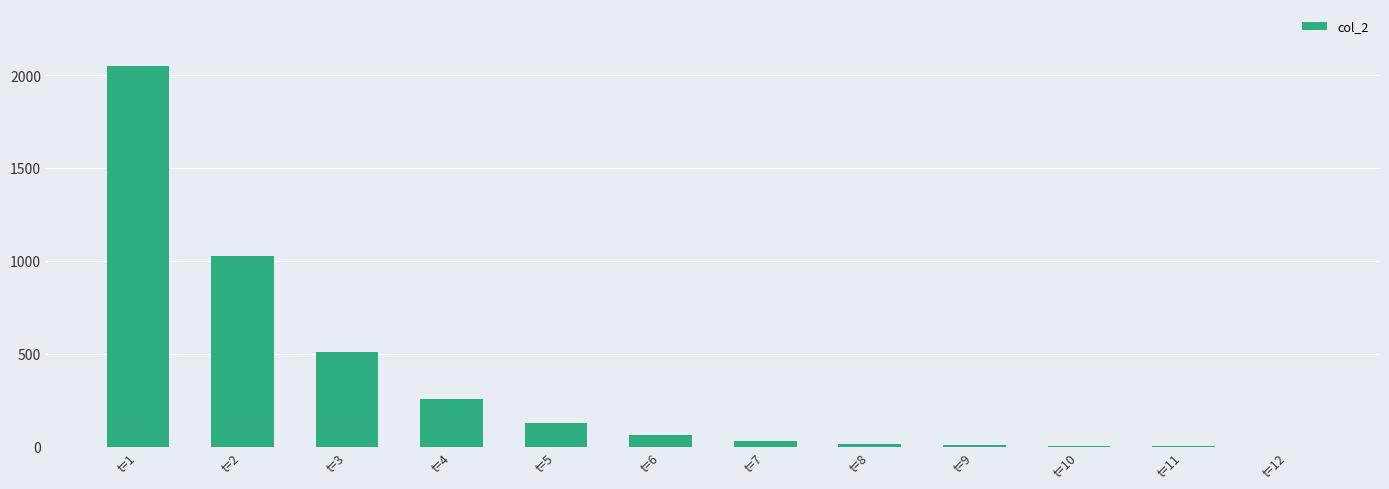

What is the approximate value at t=4, to the nearest 50?

250